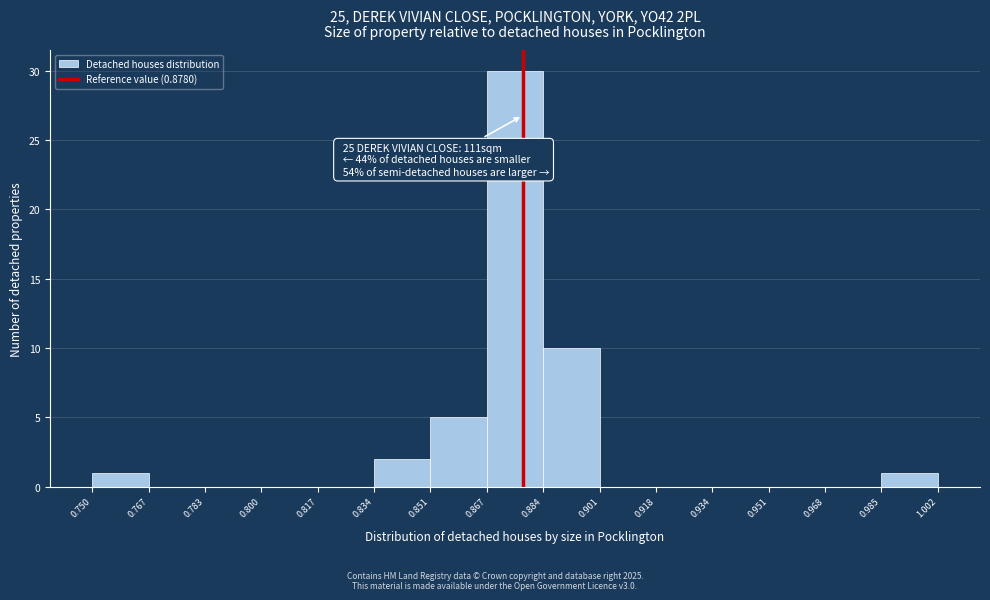

Over which range of the x-axis is the bar tallest?

0.867 to 0.884